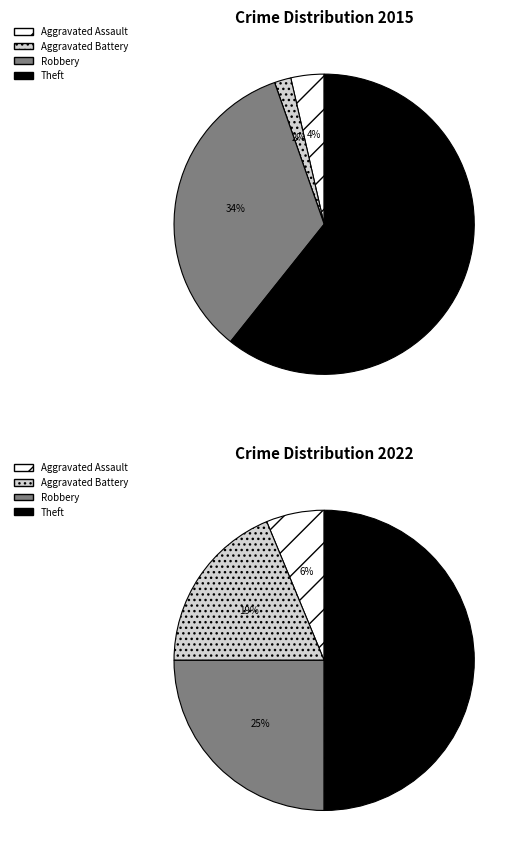

True or false: Aggravated Battery accounts for 12% of the total.

False